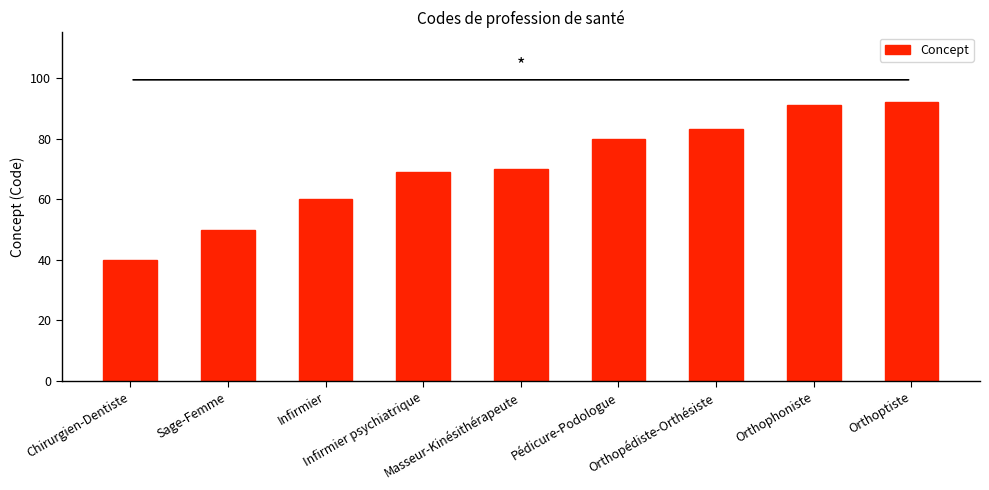

What is the approximate value at Pédicure-Podologue?

80